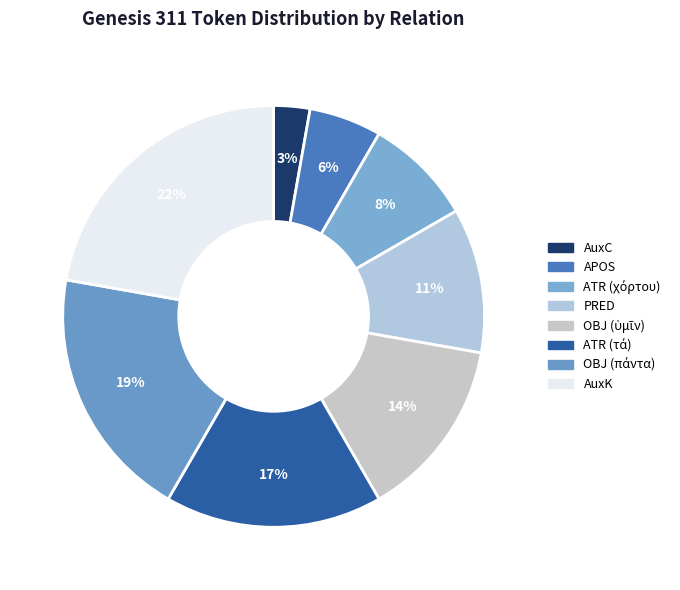

To the nearest percent, what is the difference between the largest and smallest slice percentages?

19%